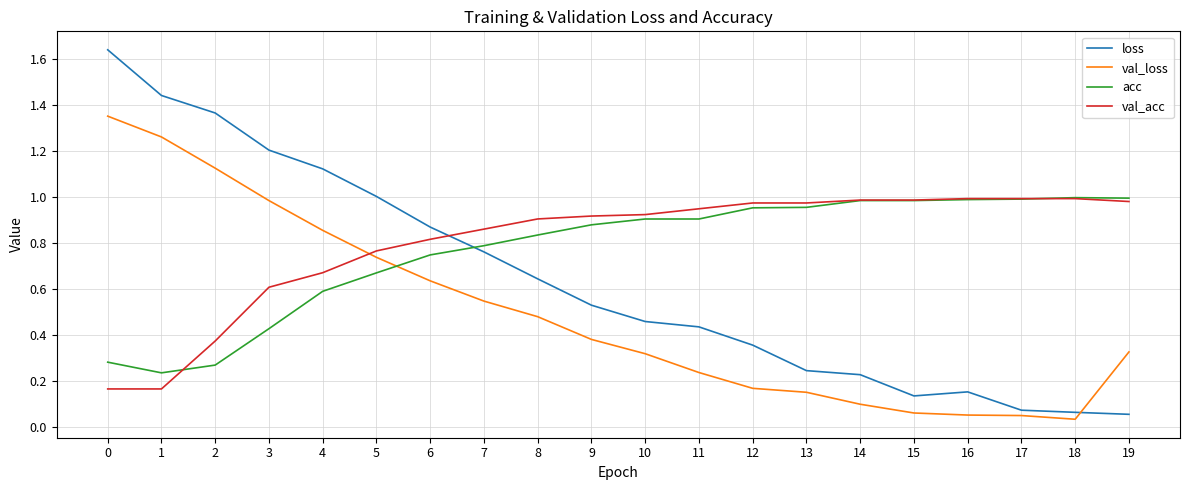

Which series changed the most between 5 and 14?

loss